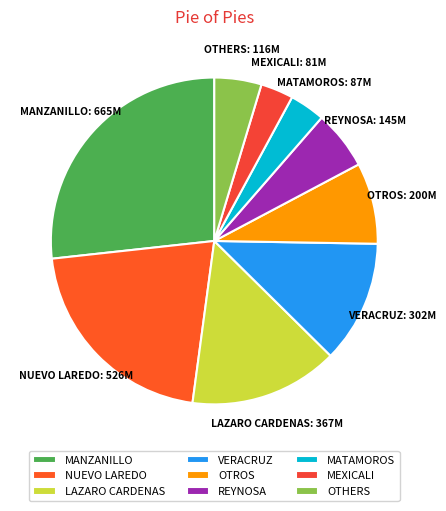

The MATAMOROS slice represents 9% of the pie. True or false?

False